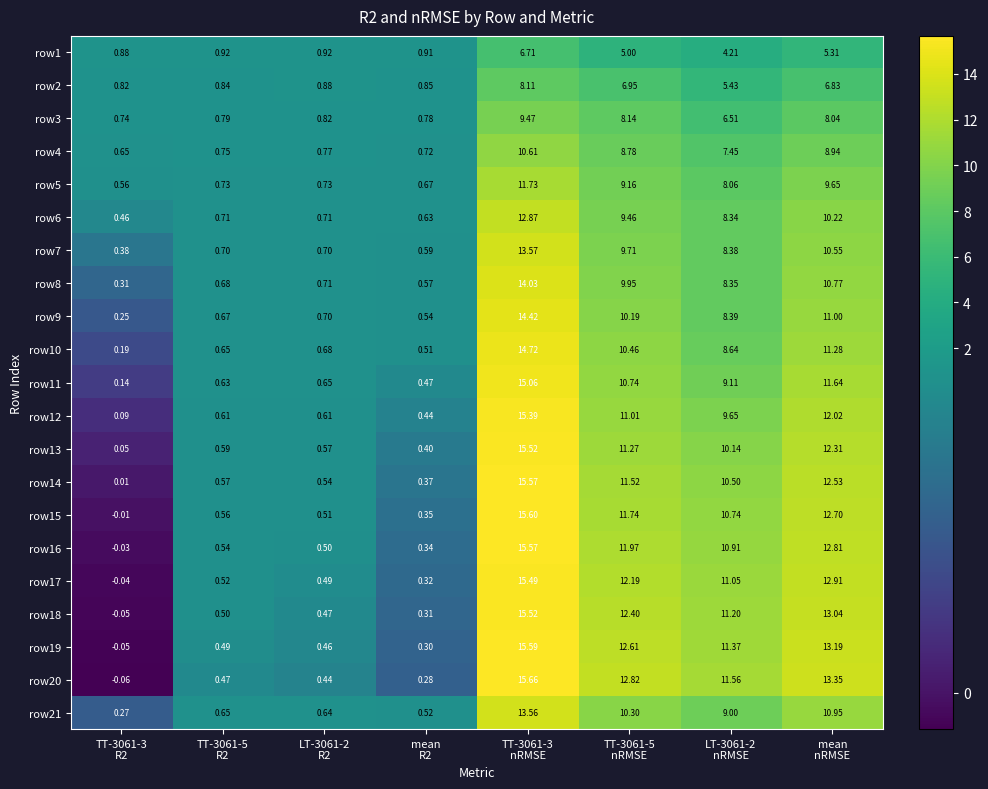

How many series are shown in this chart?

21